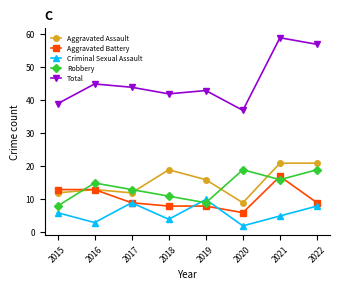

What is the sum of the Criminal Sexual Assault values at 2015 and 2022?

14